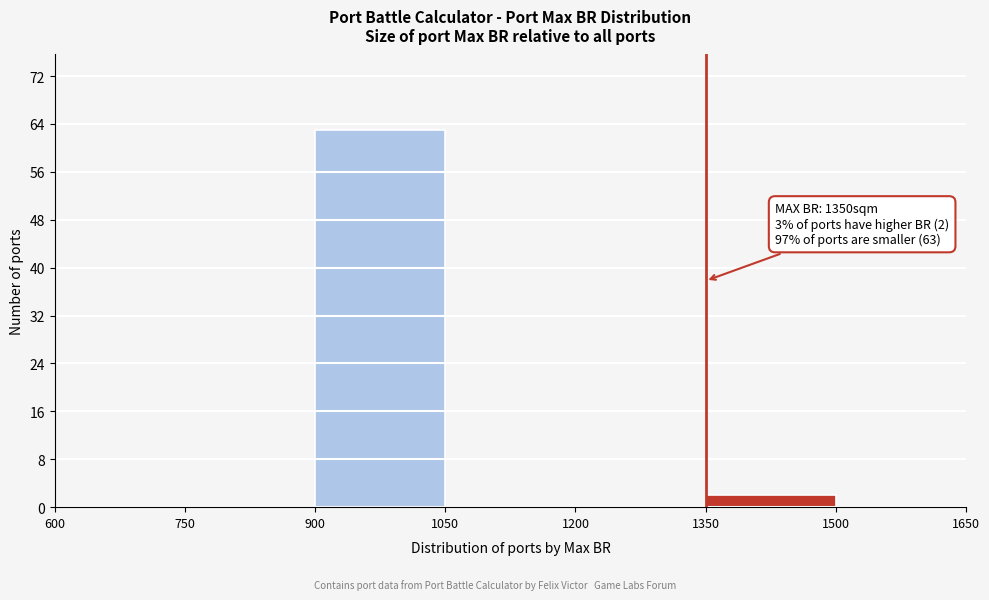

Over which range of the x-axis is the bar tallest?

900 to 1050